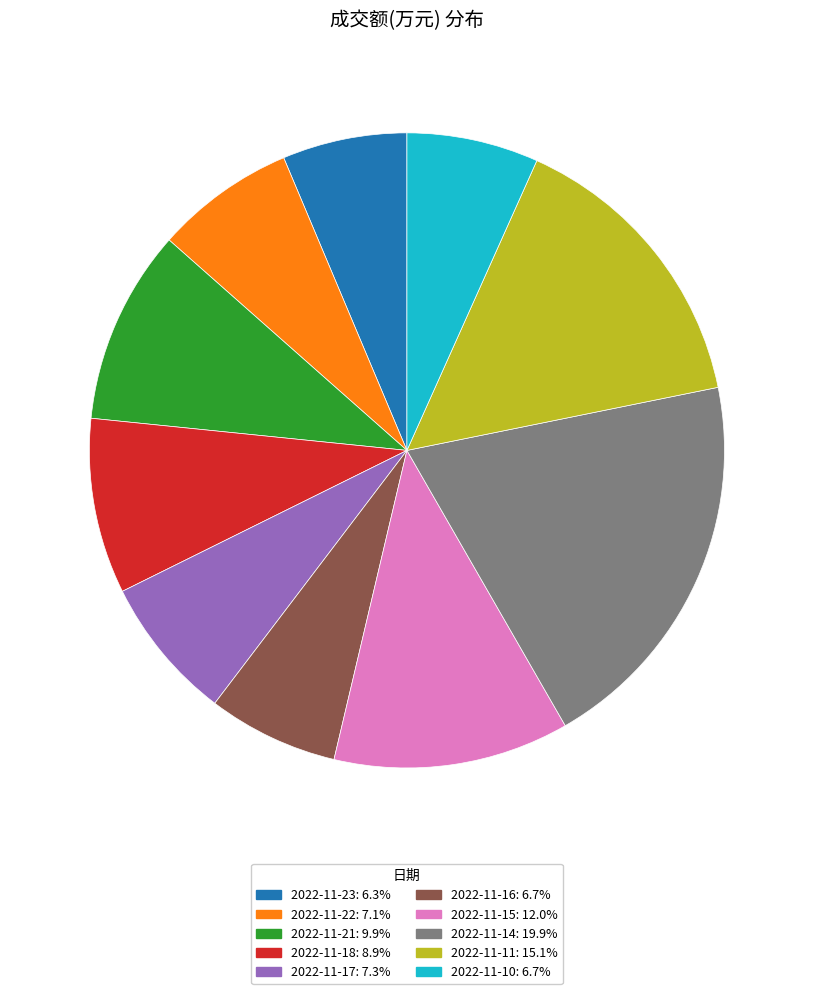

Does any single category account for the majority?

No